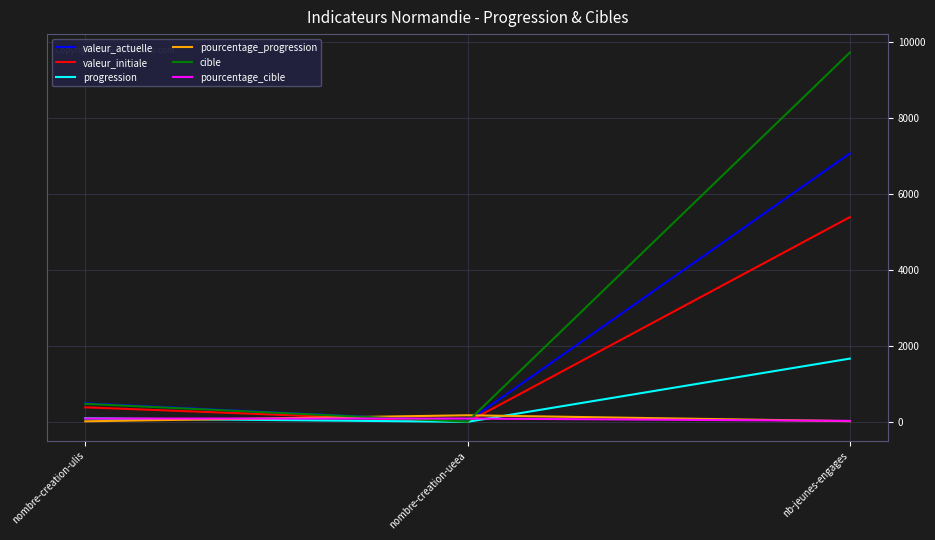

Does the chart have visible grid lines?

Yes